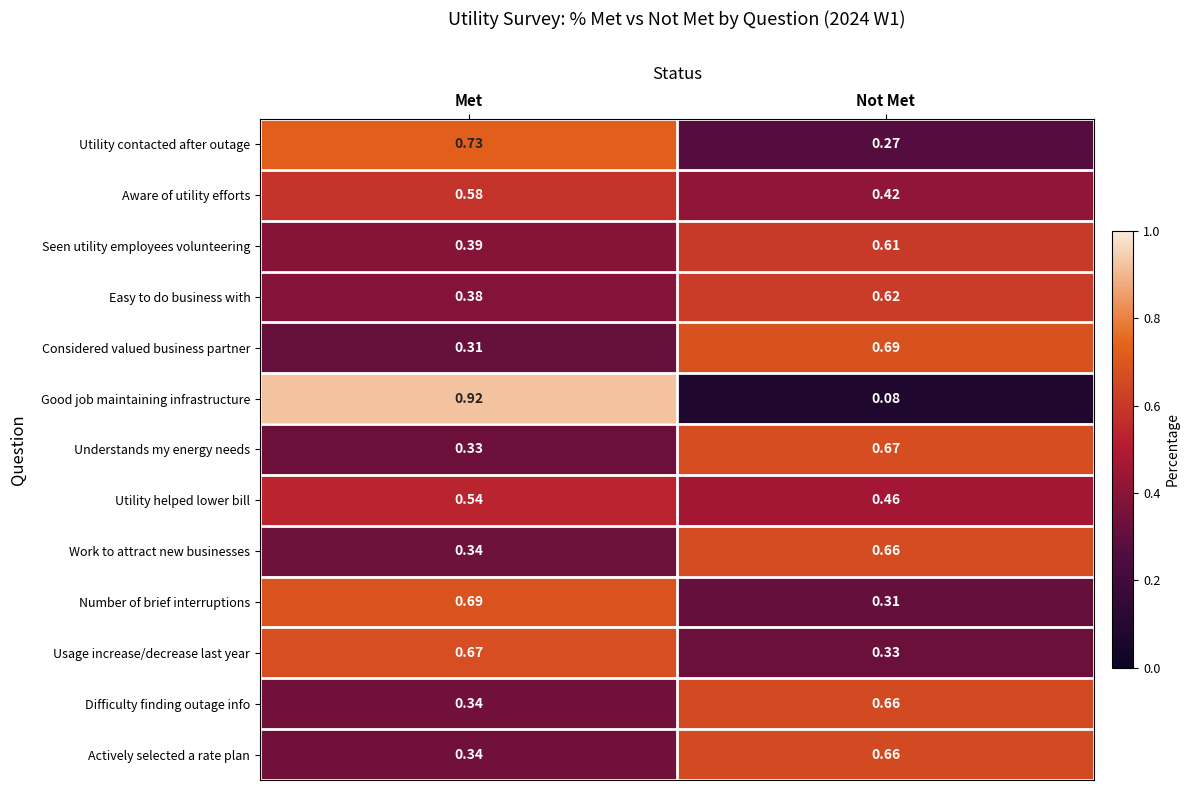

Rank the categories by Understands my energy needs value from lowest to highest.

Met, Not Met